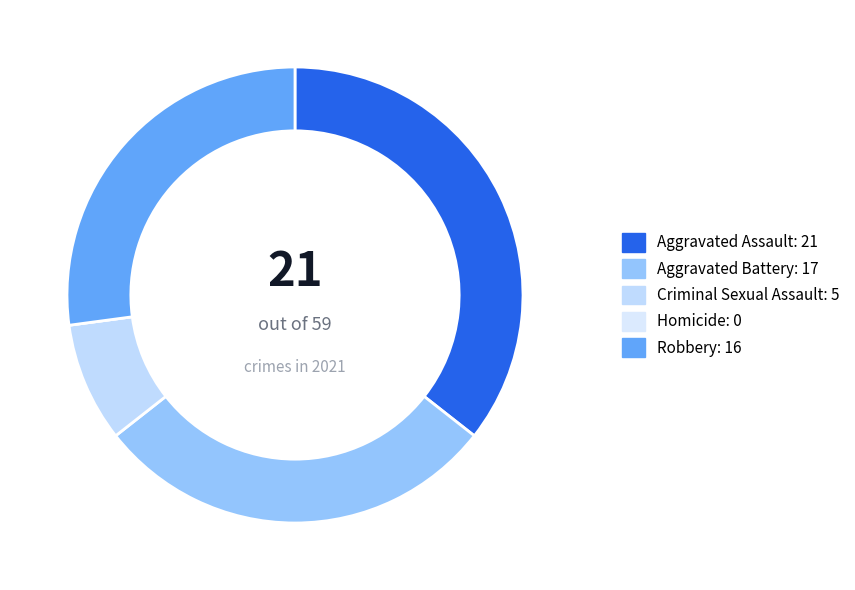

To the nearest percent, what is the combined percentage of Robbery and Aggravated Battery?

56%